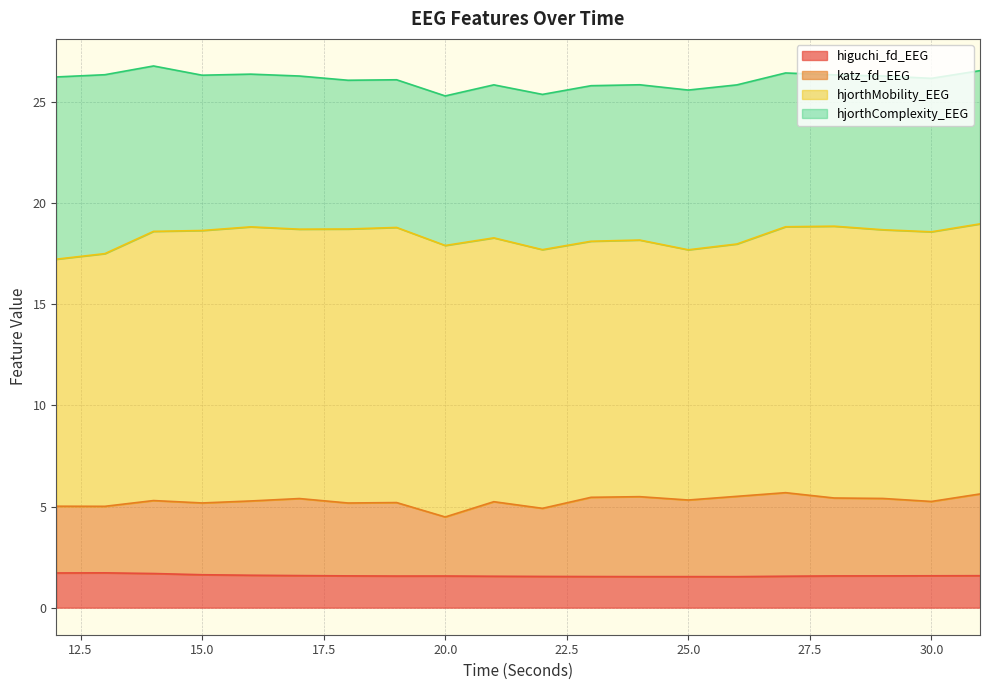

What is the minimum value for higuchi_fd_EEG?

1.5